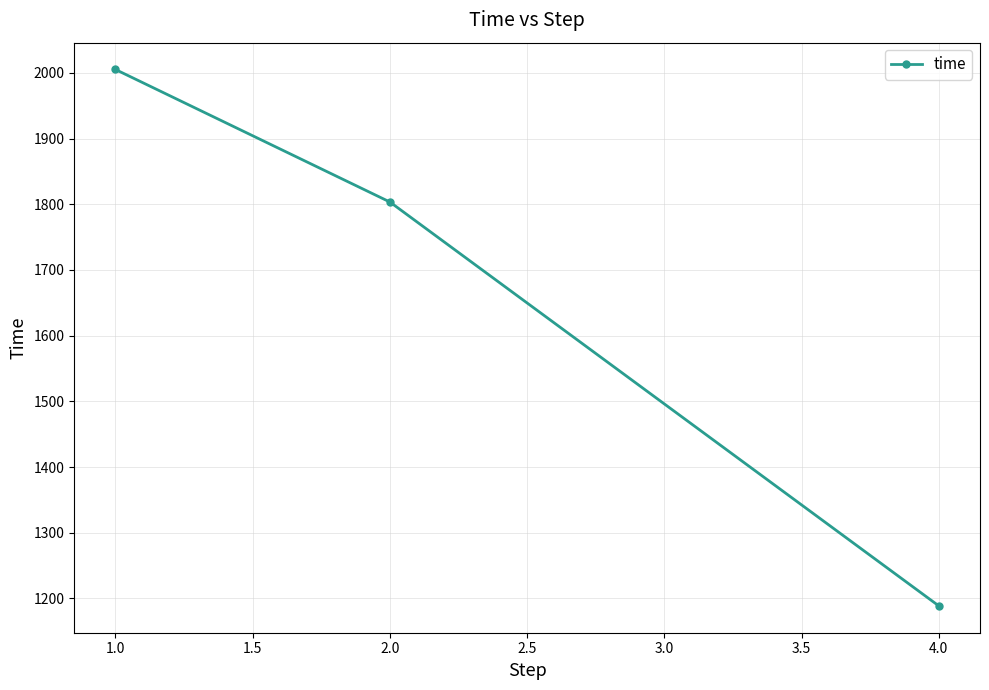

Reading left to right, extract all data points from this chart.

2005.1	1803.4	1188.6